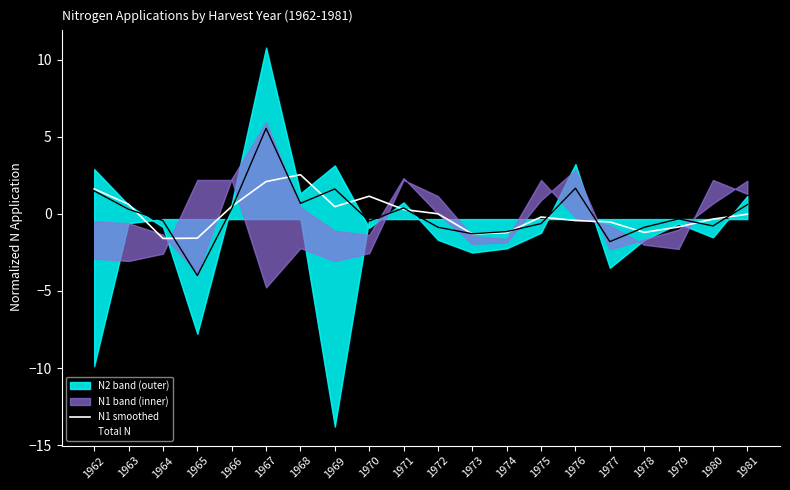

List the series in order of their overall mean, lowest first.

Total N, N1 smoothed